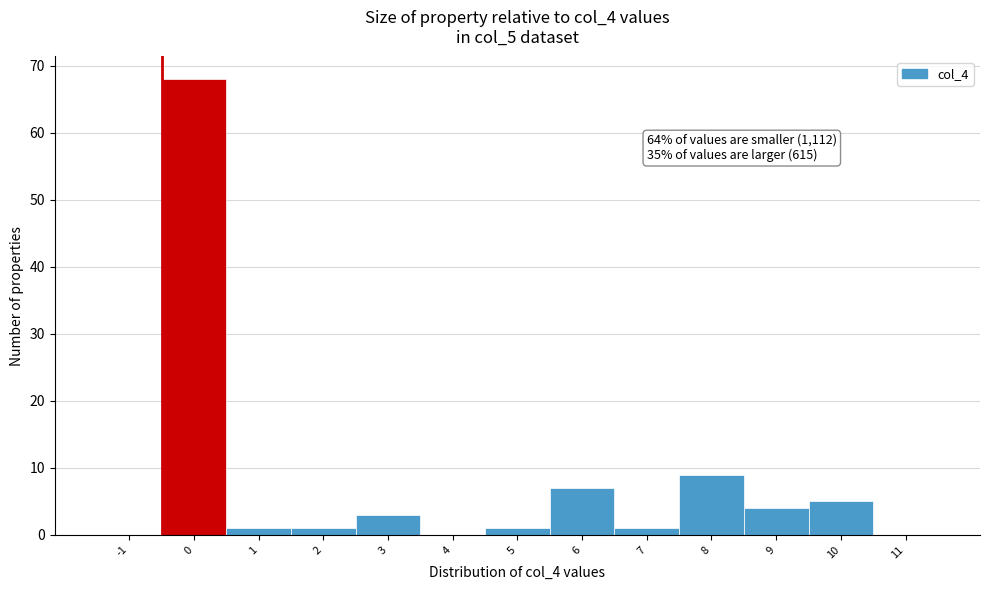

Reading left to right, extract all data points from this chart.

-1=0	0=68	1=1	2=1	3=3	4=0	5=1	6=7	7=1	8=9	9=4	10=5	11=0